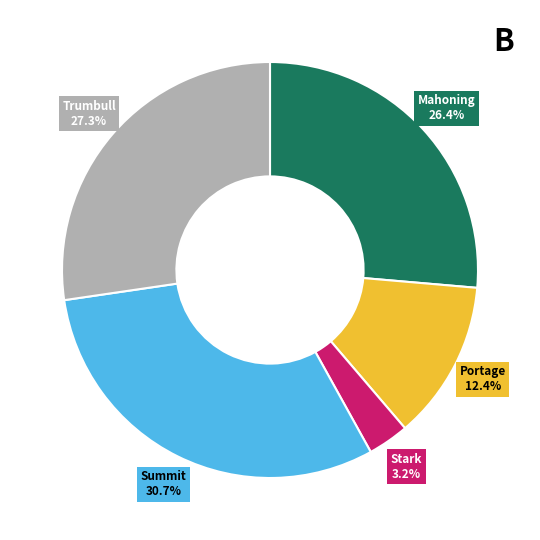

What is the ratio of the value at Portage to the value at Trumbull?

0.5